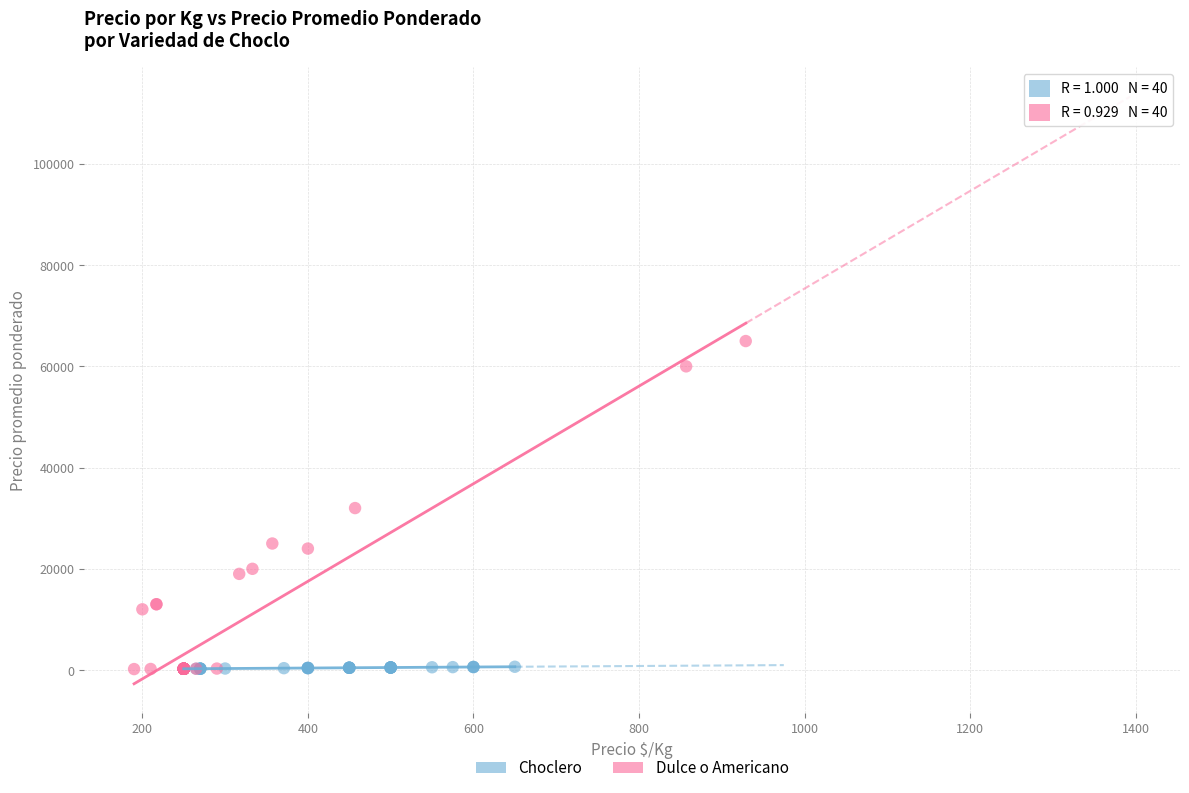

What are all the series names shown in the legend?

Choclero, Dulce o Americano